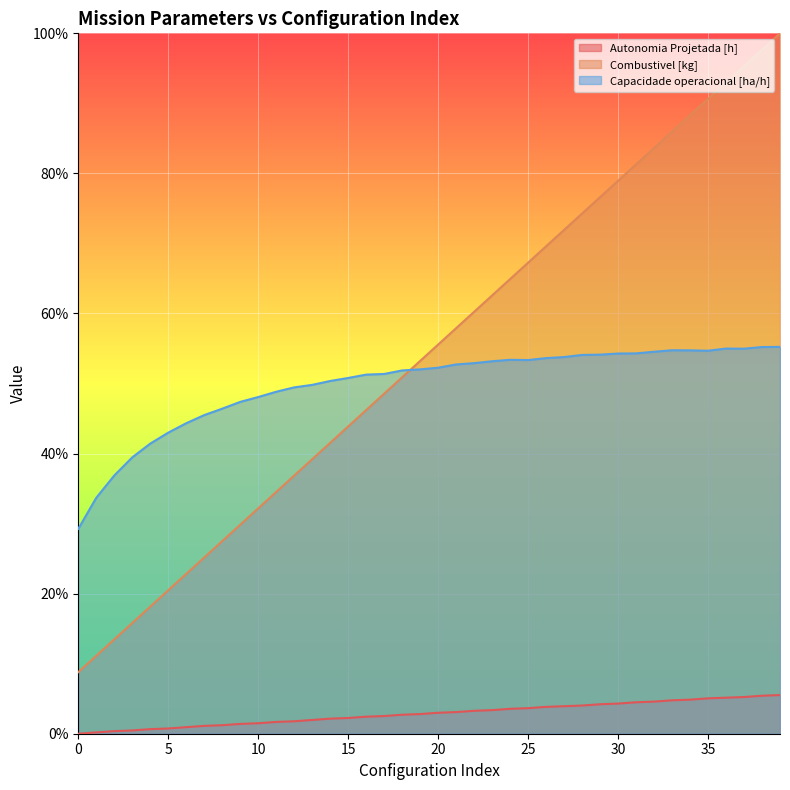

Count the number of categories in the chart.

40